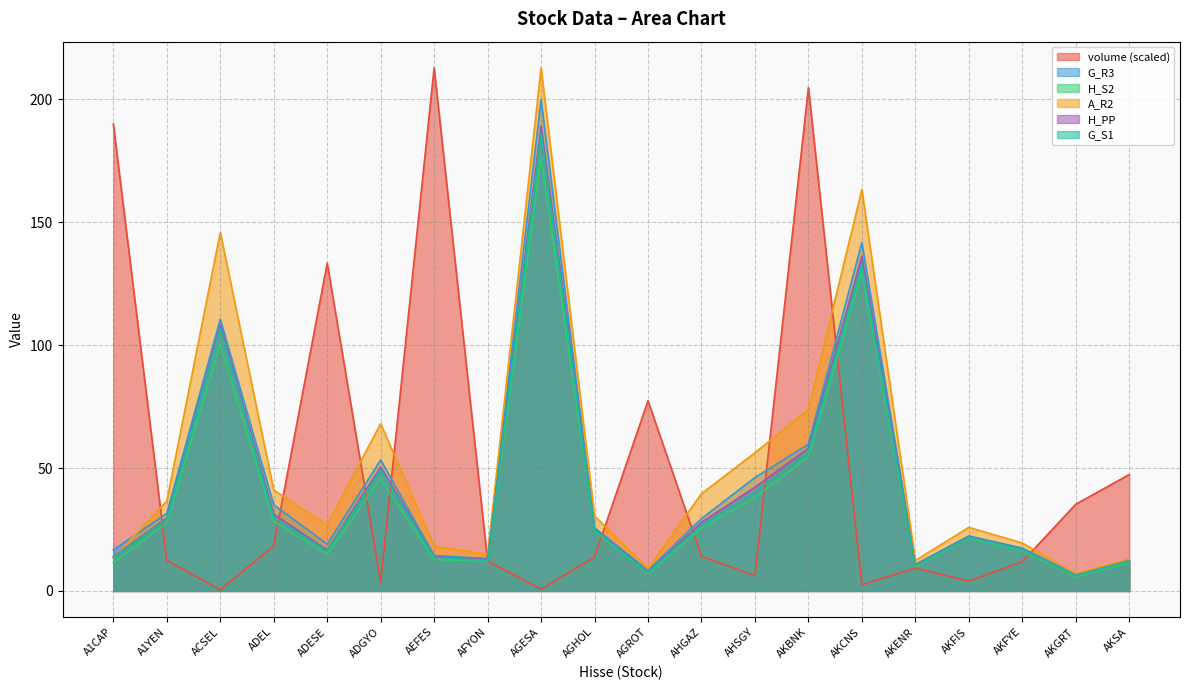

True or false: G_R3 and G_S1 cross at least once.

False